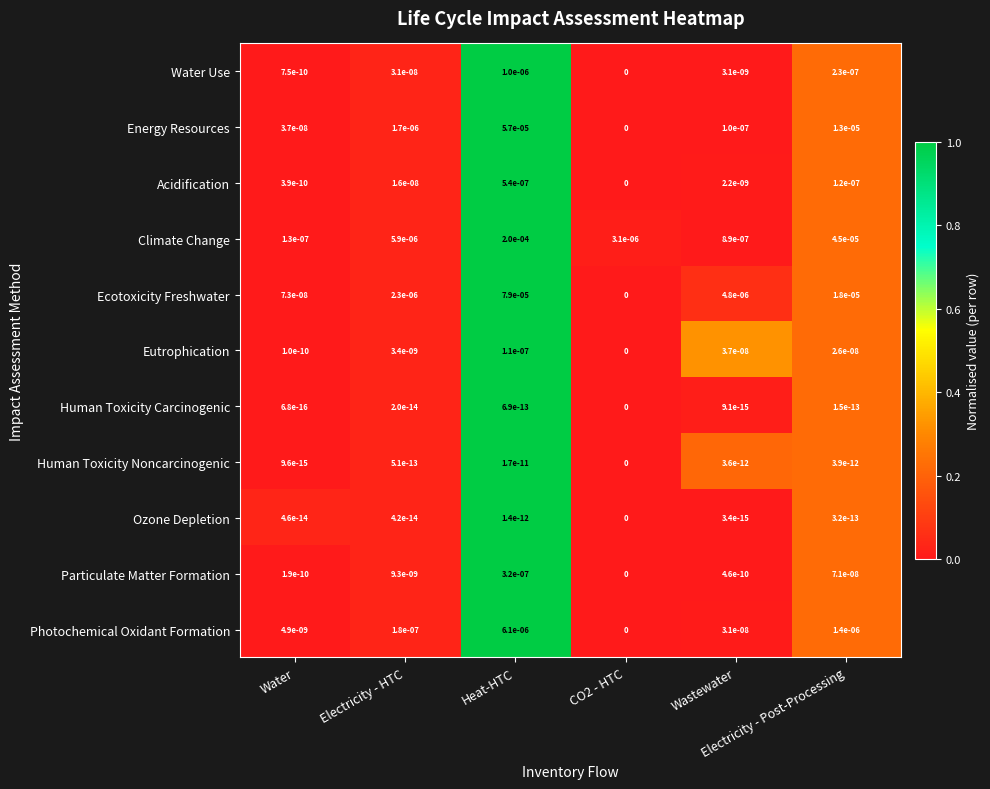

Which series has the largest range (max minus min)?

Climate Change